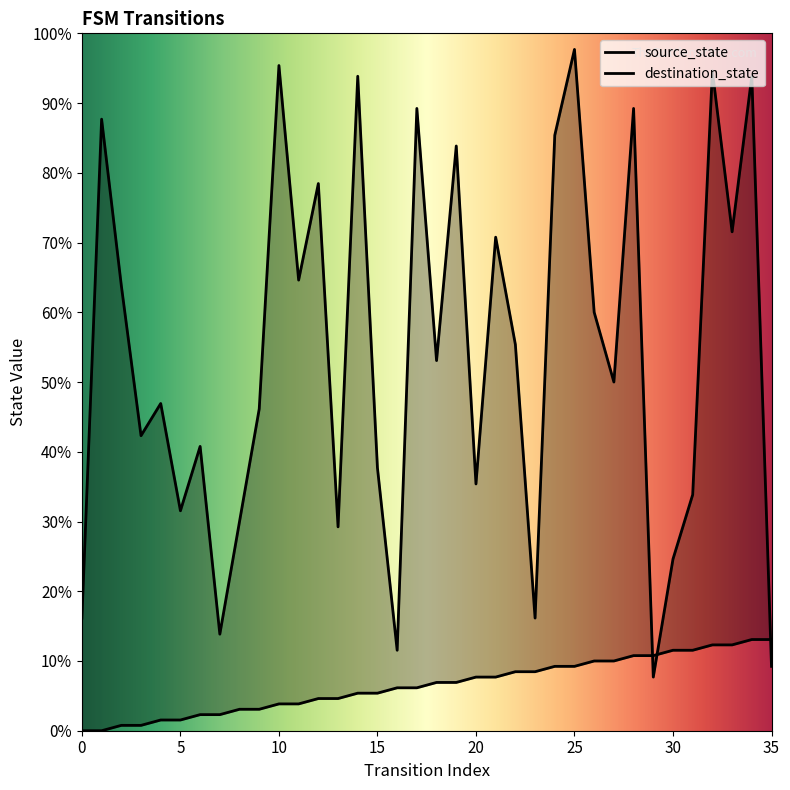

Is it true that destination_state equals 113 at 27?

False